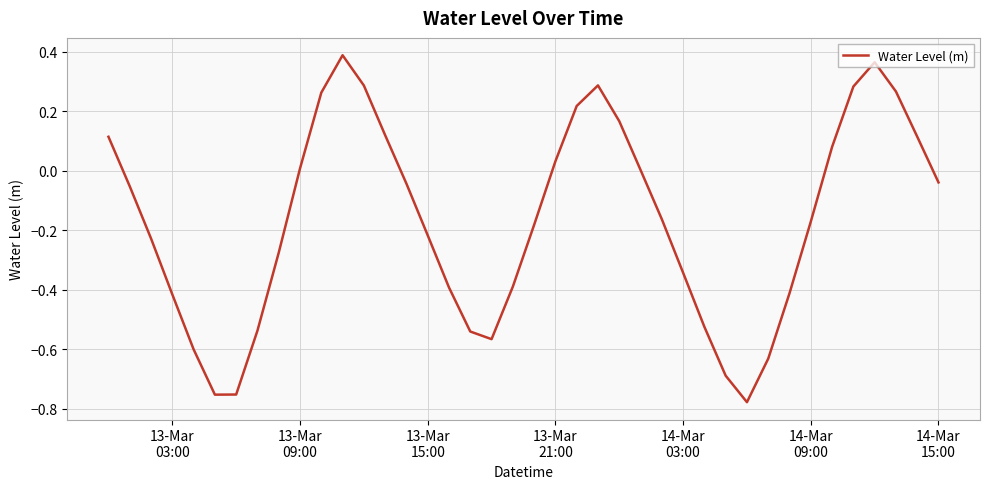

What is the difference between the maximum and minimum values?

1.2